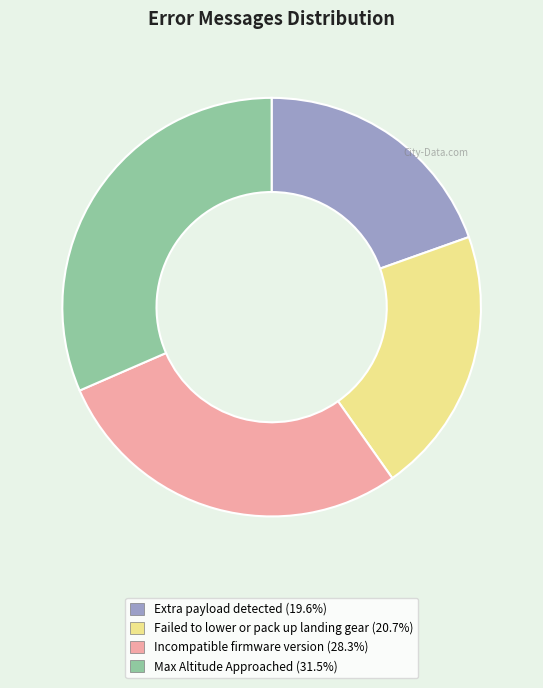

Between Failed to lower or pack up landing gear and Max Altitude Approached, which is larger?

Max Altitude Approached